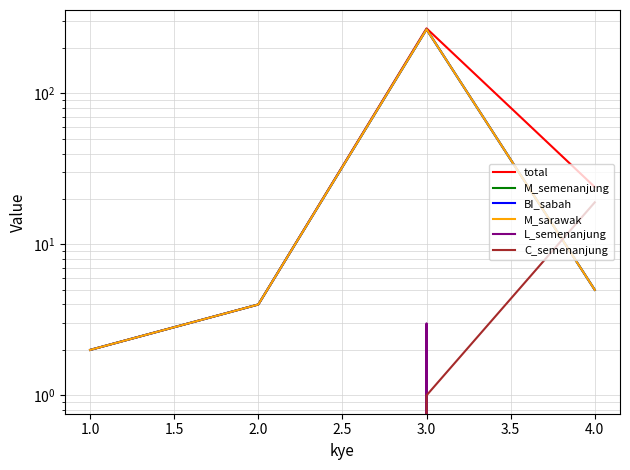

Is it true that C_semenanjung equals 25 at 4.0?

False